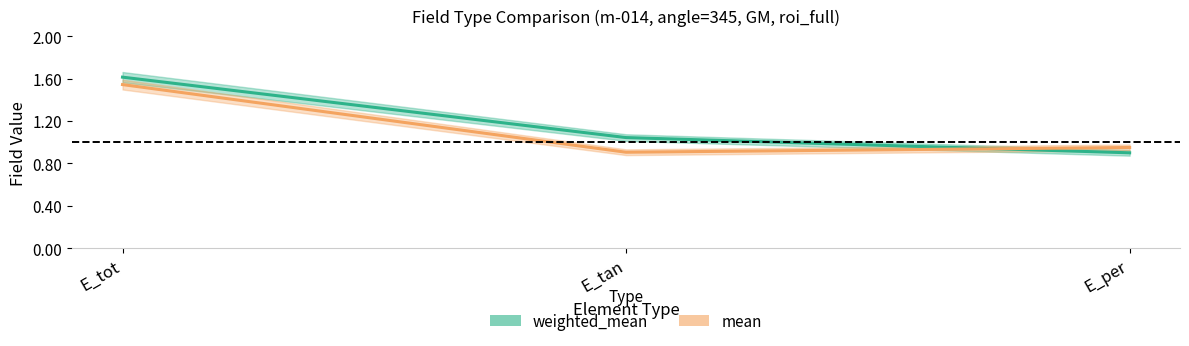

What is the sum of the weighted_mean values at E_tot and E_tan?

2.7